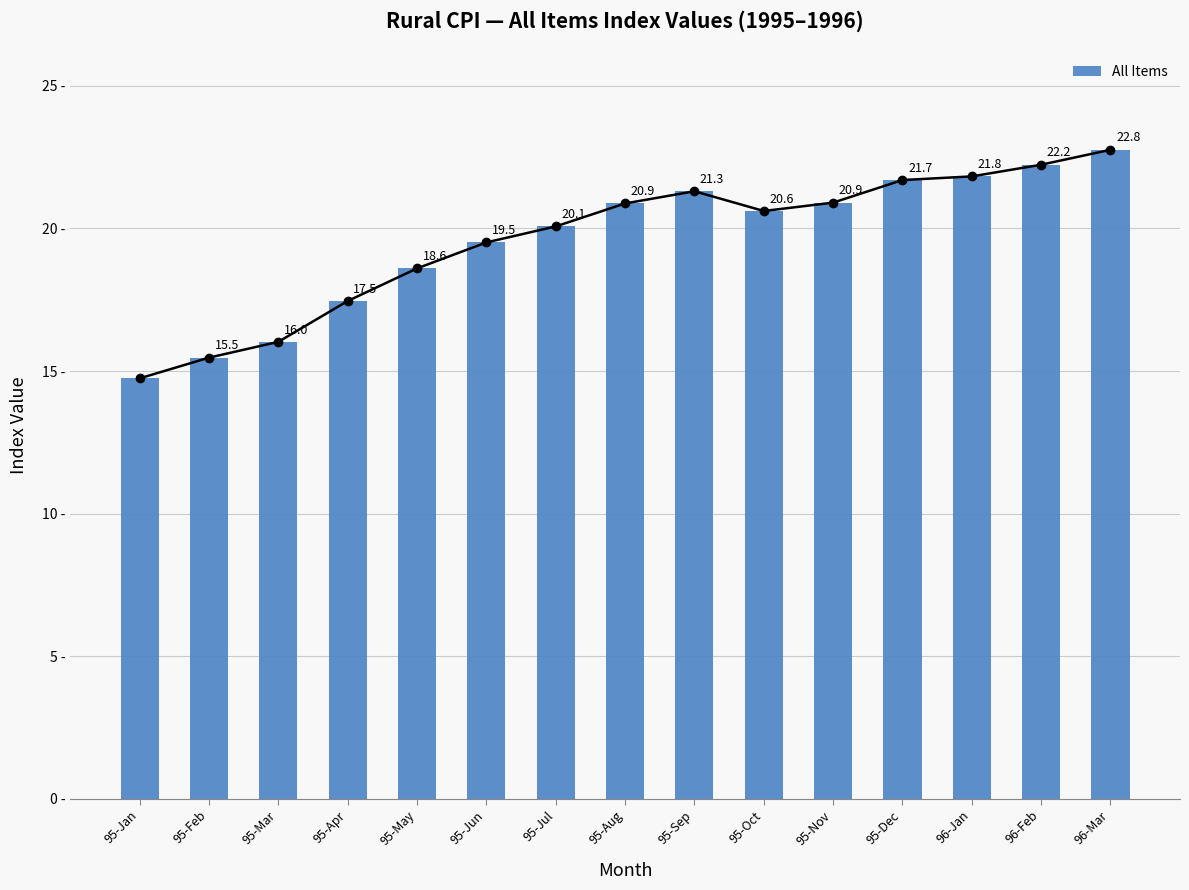

Rank the categories by value from lowest to highest.

95-Jan, 95-Feb, 95-Mar, 95-Apr, 95-May, 95-Jun, 95-Jul, 95-Oct, 95-Aug, 95-Nov, 95-Sep, 95-Dec, 96-Jan, 96-Feb, 96-Mar